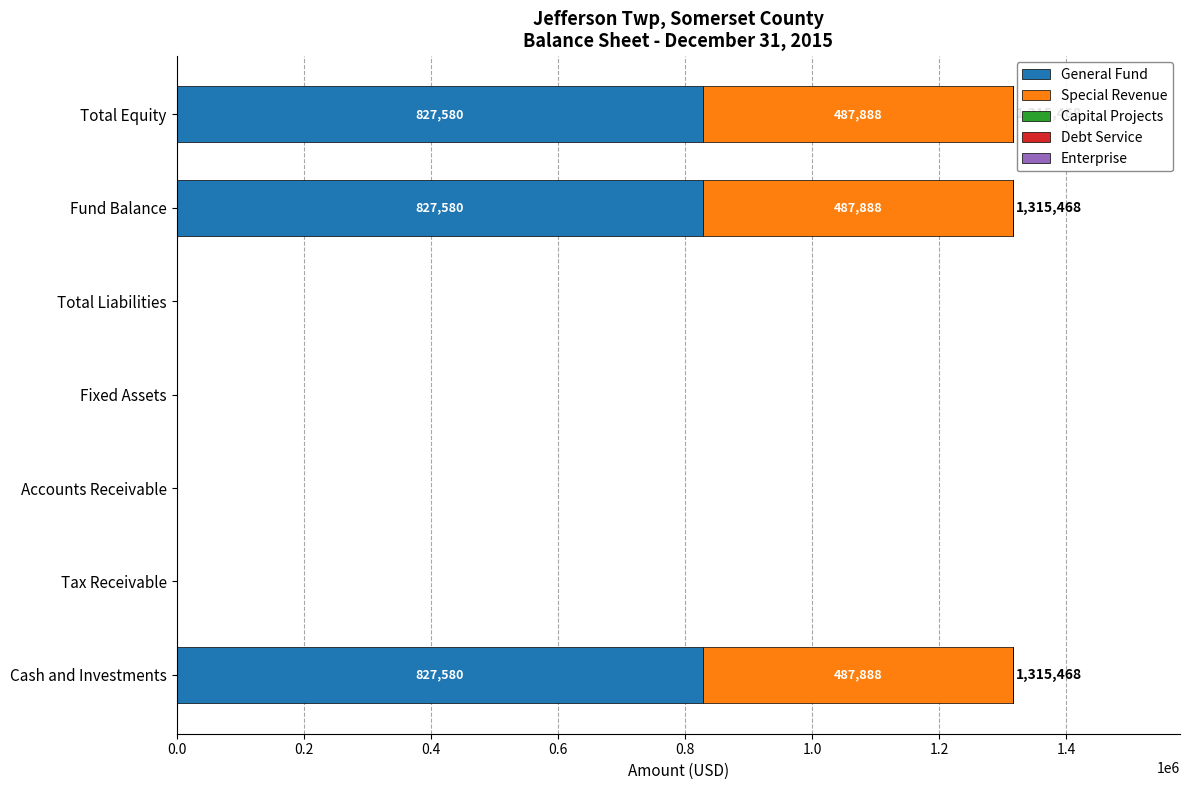

Is it true that General Fund equals 827580 at Fund Balance?

True